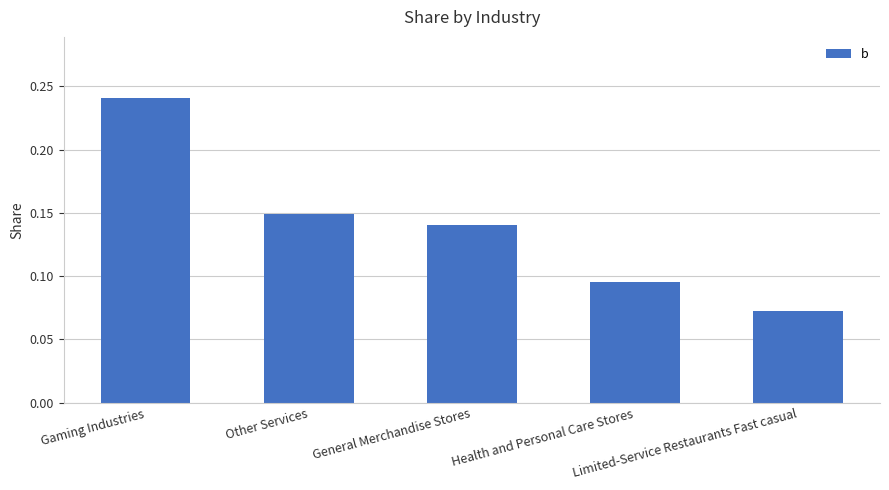

Count the values in the range 0 to 1.

5